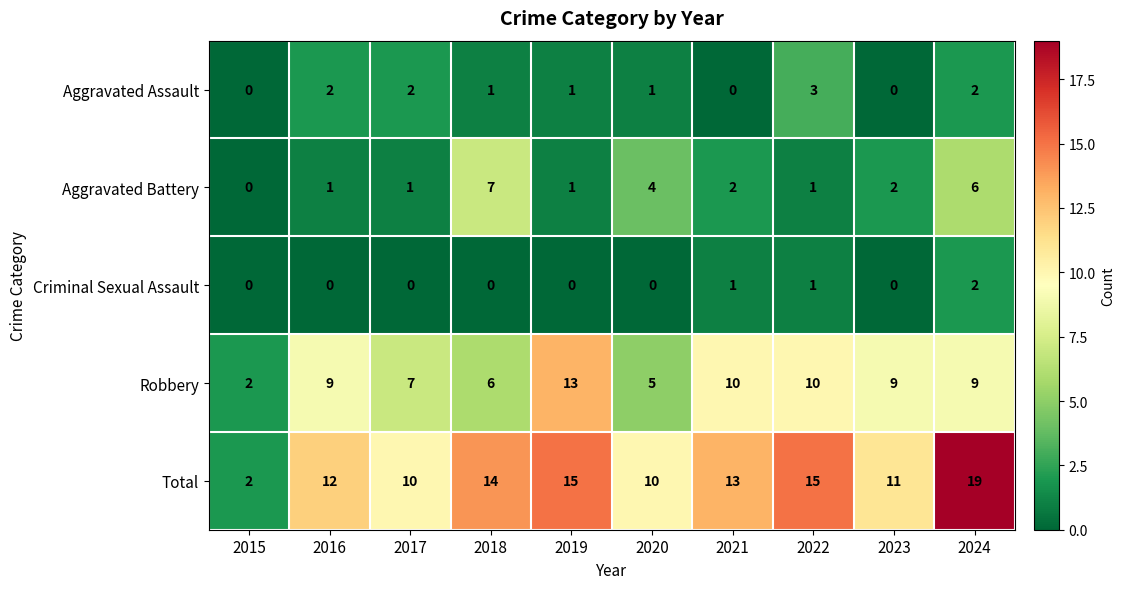

What is the spread (max minus min) of values at 2020?

10